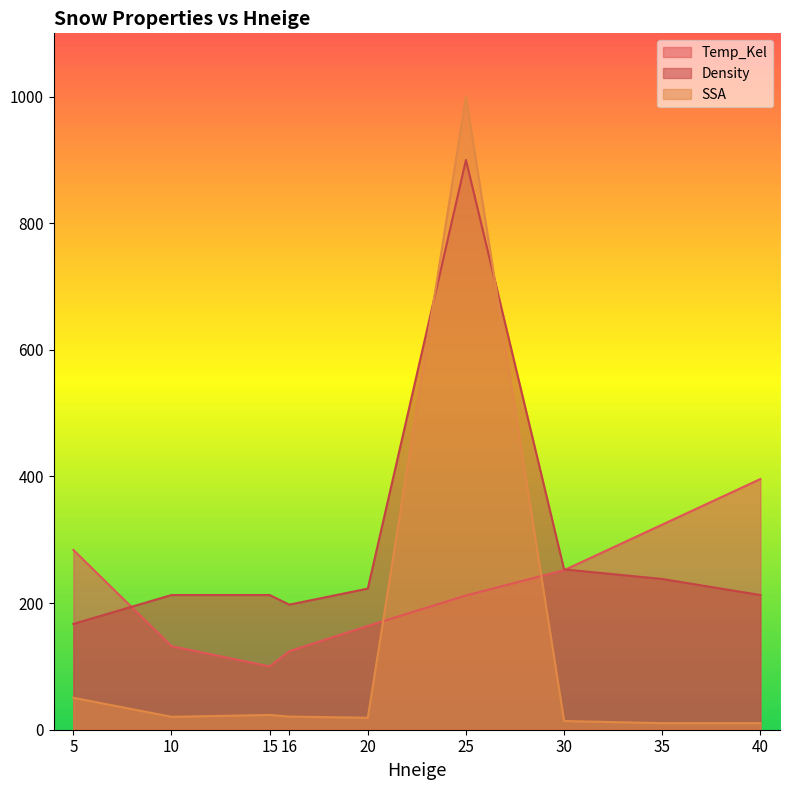

What is the minimum value shown in the chart?

10.4